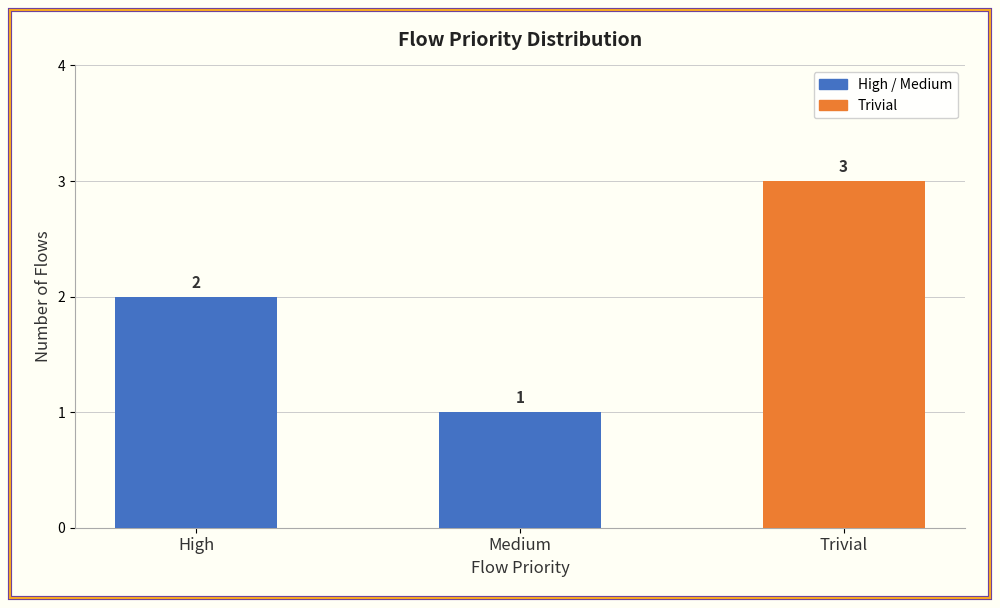

Count the number of data series in this chart.

1